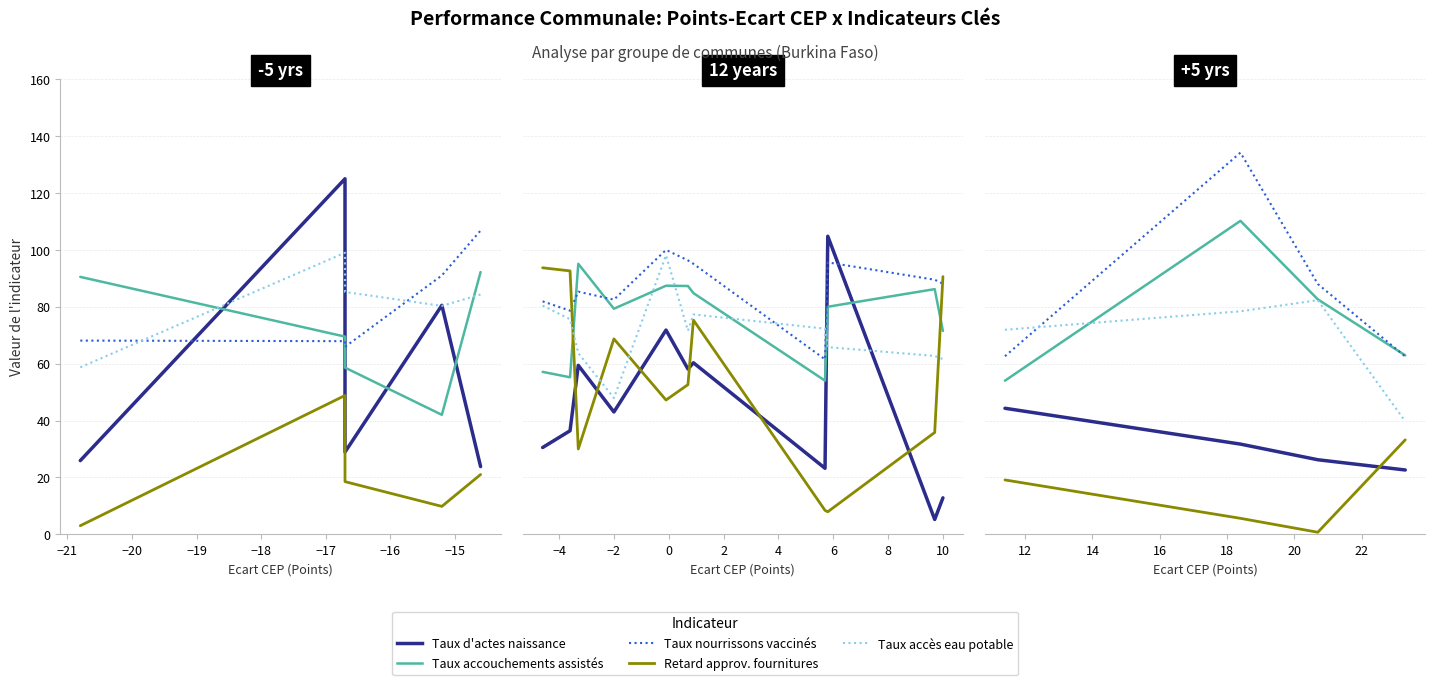

True or false: Retard moyen approv. fournitures has a value of 13.0 at −19.

False